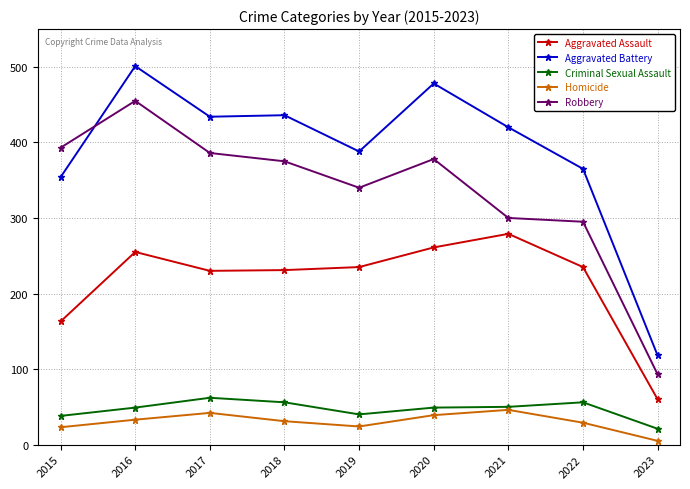

What is the maximum value shown in the chart?

501